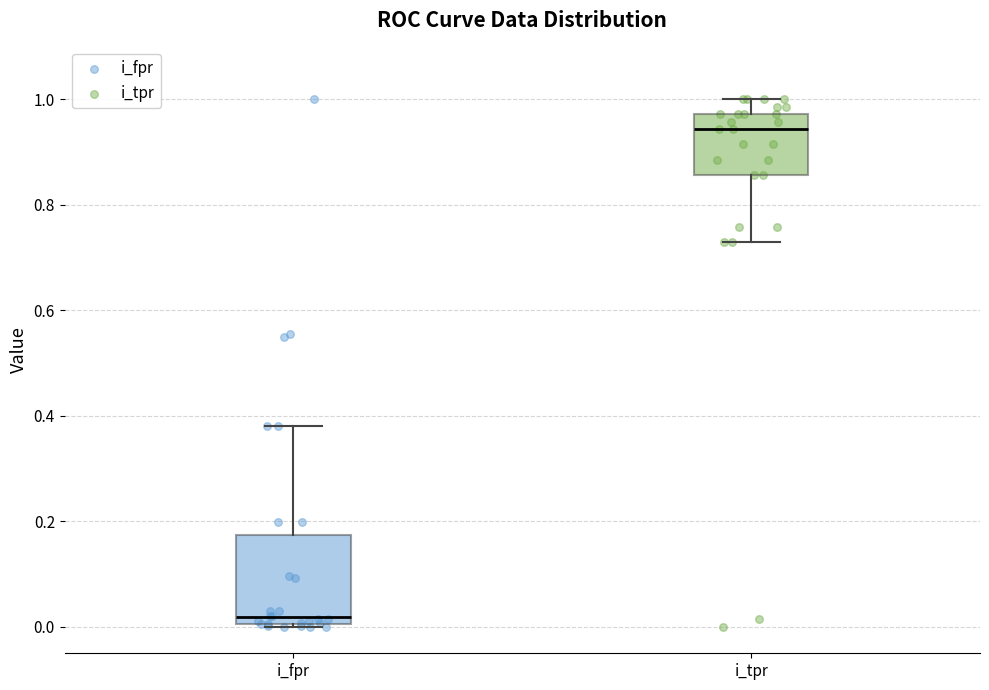

Reading left to right, transcribe this box plot: for each box, give where its median line is, the range the box spans, and where its two whiskers end, as read against the y-axis. The values are not printed on the chart, so give them approximately, as read against the axis.

i_fpr: median 0.02, box 0.00 to 0.18, whiskers 0.00 to 0.38
i_tpr: median 0.94, box 0.86 to 0.98, whiskers 0.72 to 1.00